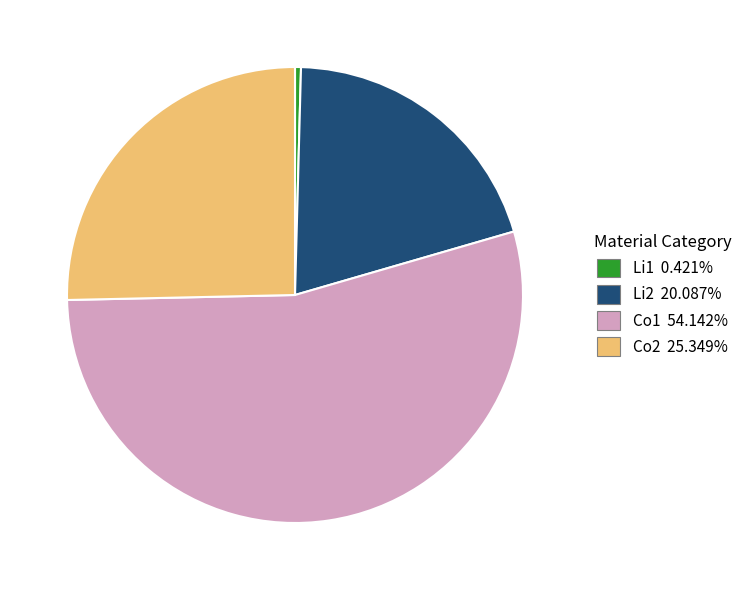

Approximately how many times larger is the value at Co2 compared to Li2?

1.3